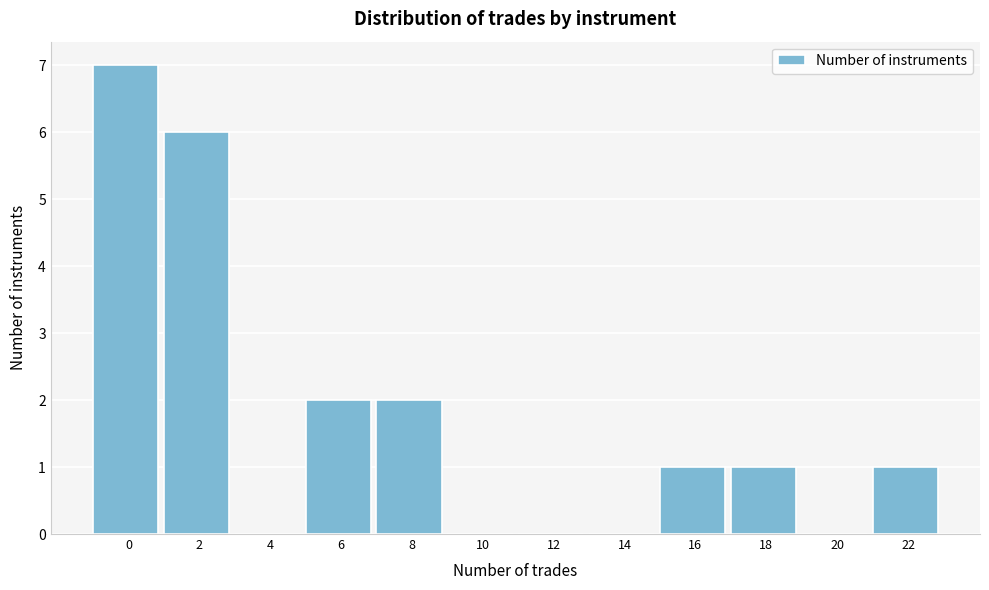

Reading right to left, list all the values displayed in this chart.

22=1	20=0	18=1	16=1	14=0	12=0	10=0	8=2	6=2	4=0	2=6	0=7